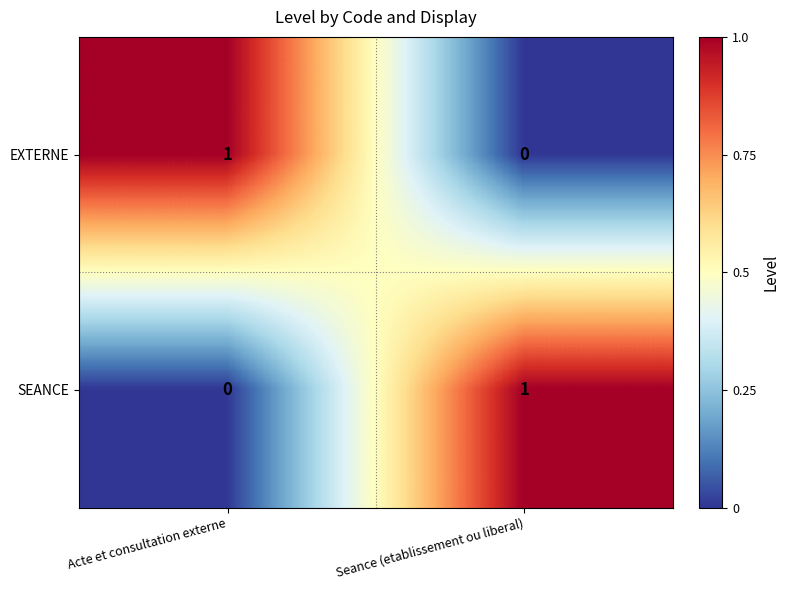

At which label does SEANCE reach its peak?

Seance (etablissement ou liberal)